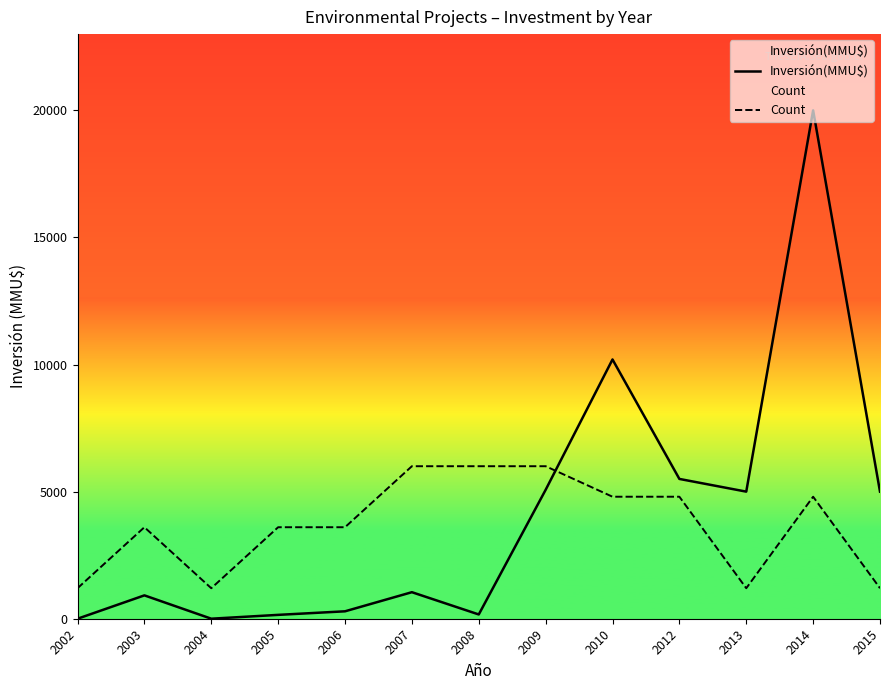

What is the difference between the second highest and minimum values in the Count series?

4800